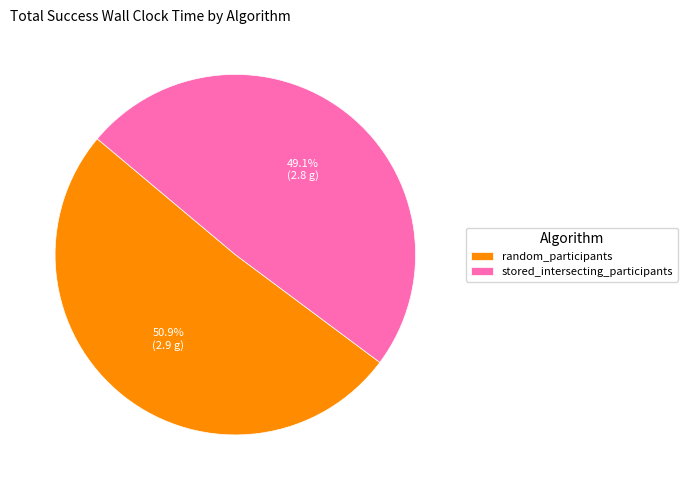

How much of the chart is everything except random_participants?

49.1%